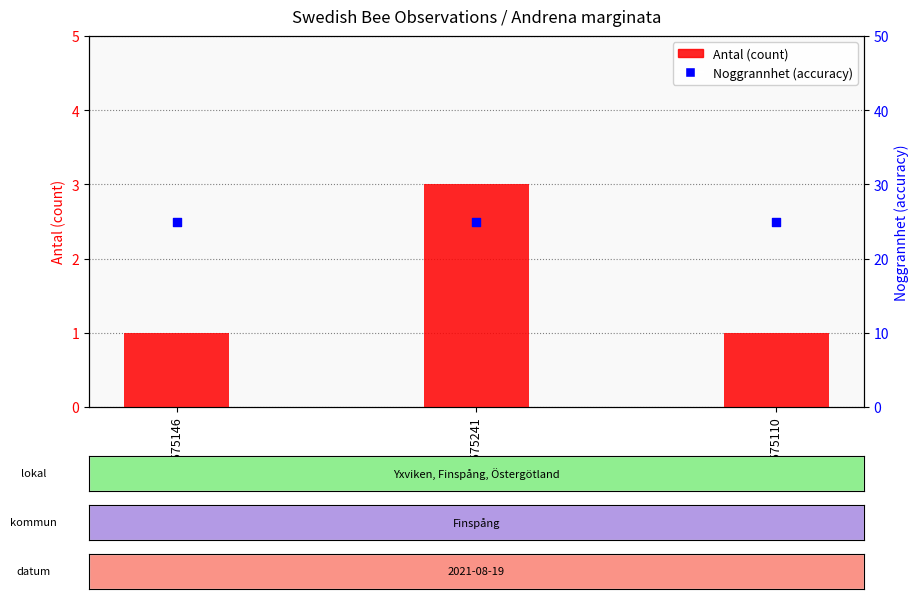

Which series has the widest spread of Y values?

Antal (count)